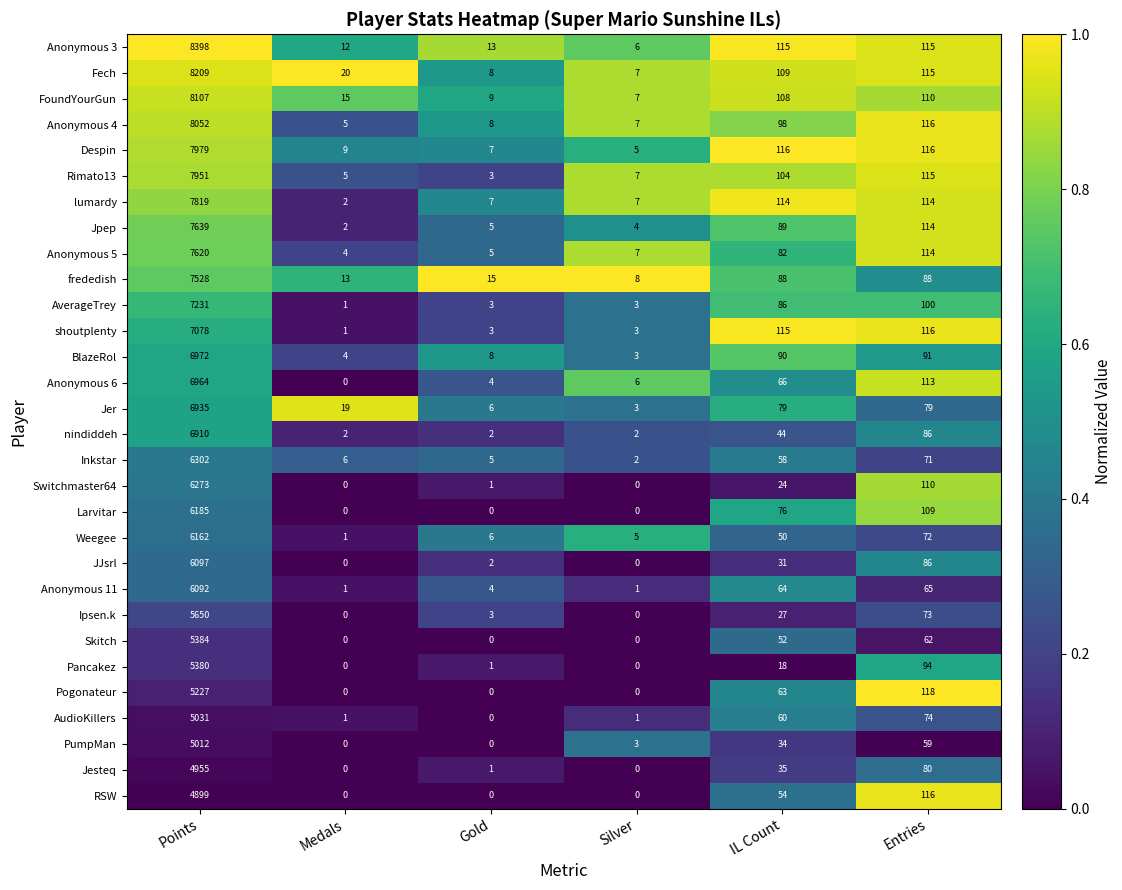

Read the Larvitar value at IL Count.

76